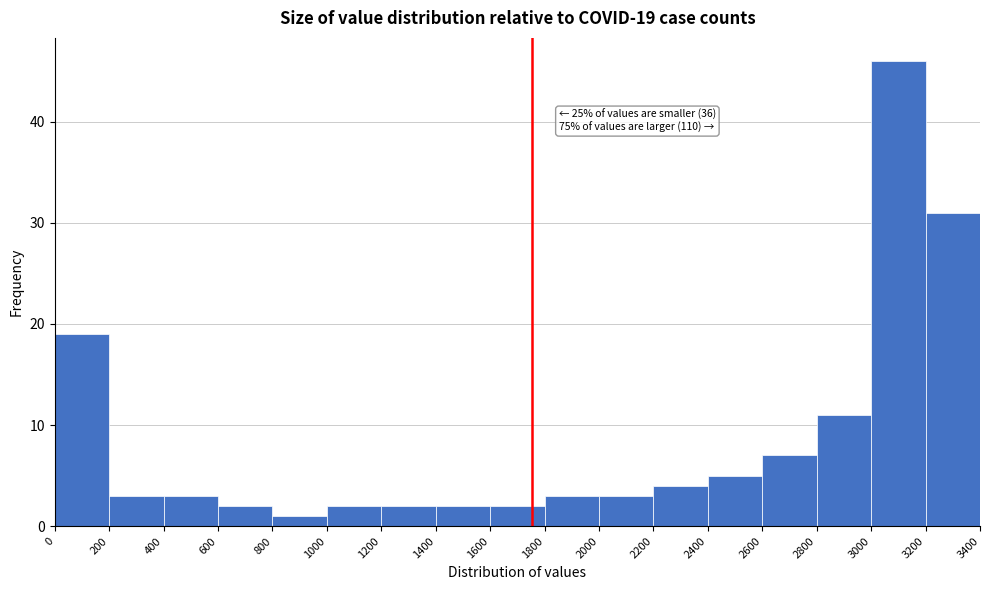

Over which range of the x-axis is the bar tallest?

3000 to 3200